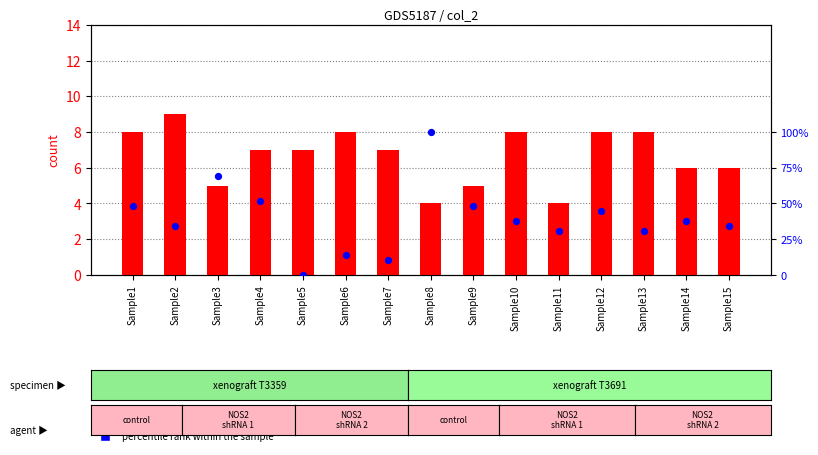

Which series has the largest total across all categories?

percentile rank within the sample